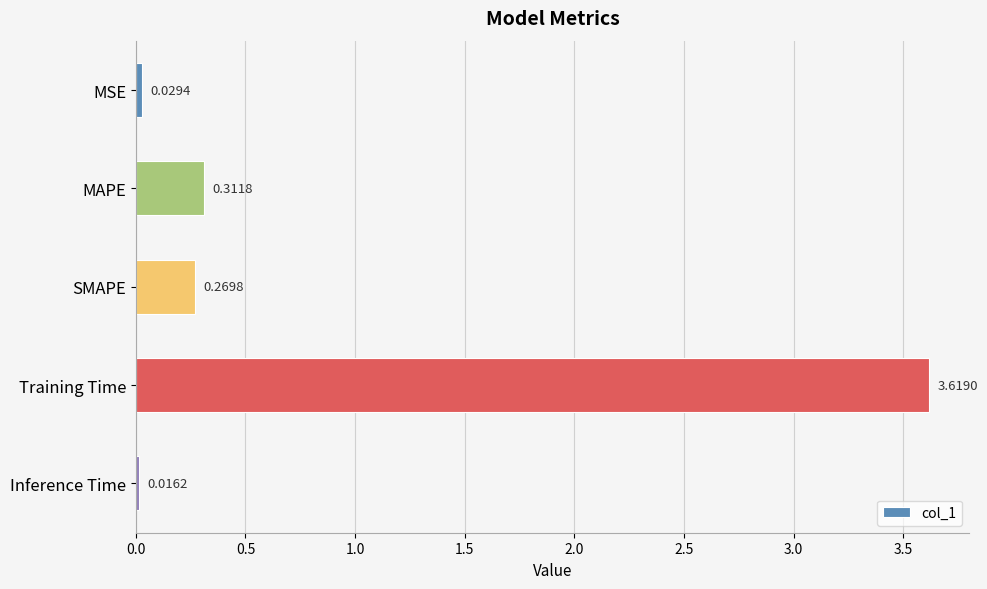

Which category has the highest value across all series?

Training Time